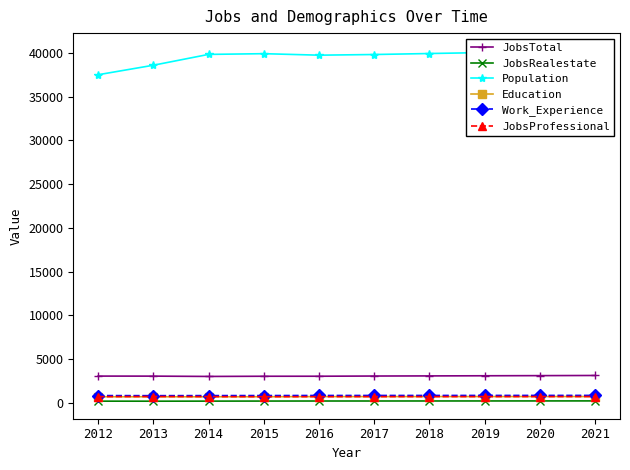

Reading left to right, list all the values displayed in this chart.

JobsTotal: 3049	3045	3009	3031	3033	3056	3070	3086	3102	3119
JobsRealestate: 184	179	187	194	200	201	204	206	209	212
Population: 37504	38590	39829	39911	39740	39816	39930	40039	40149	40259
Education: 685	684	680	688	703	704	706	708	710	712
Work_Experience: 821	810	818	823	832	833	835	837	839	841
JobsProfessional: 701	712	704	695	698	703	704	705	707	709